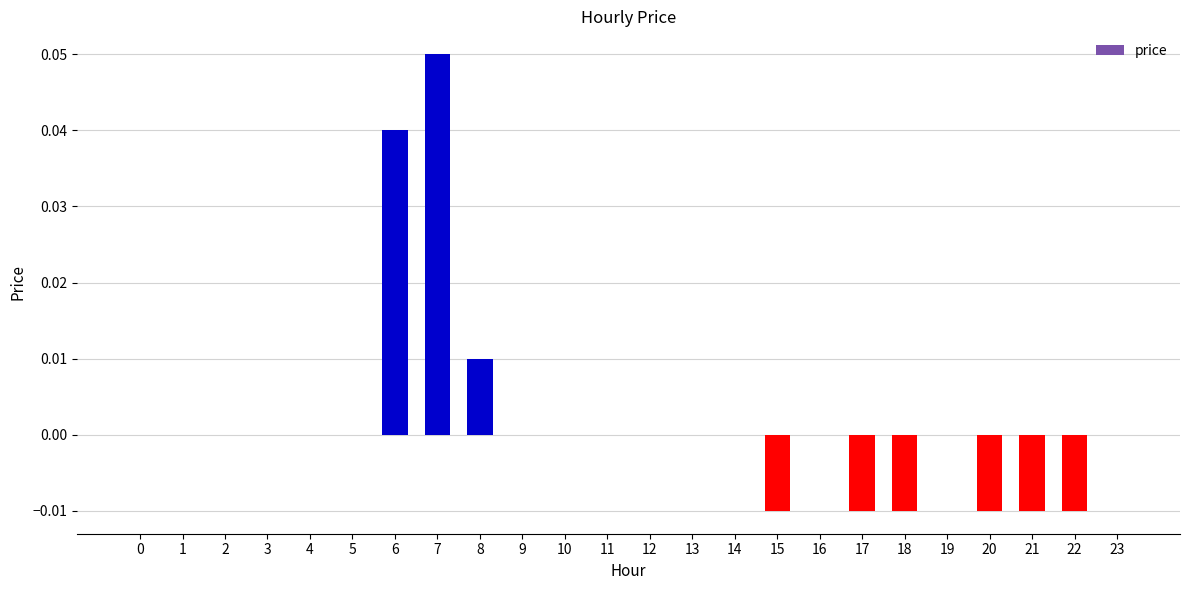

Does the chart contain stacked bars?

No